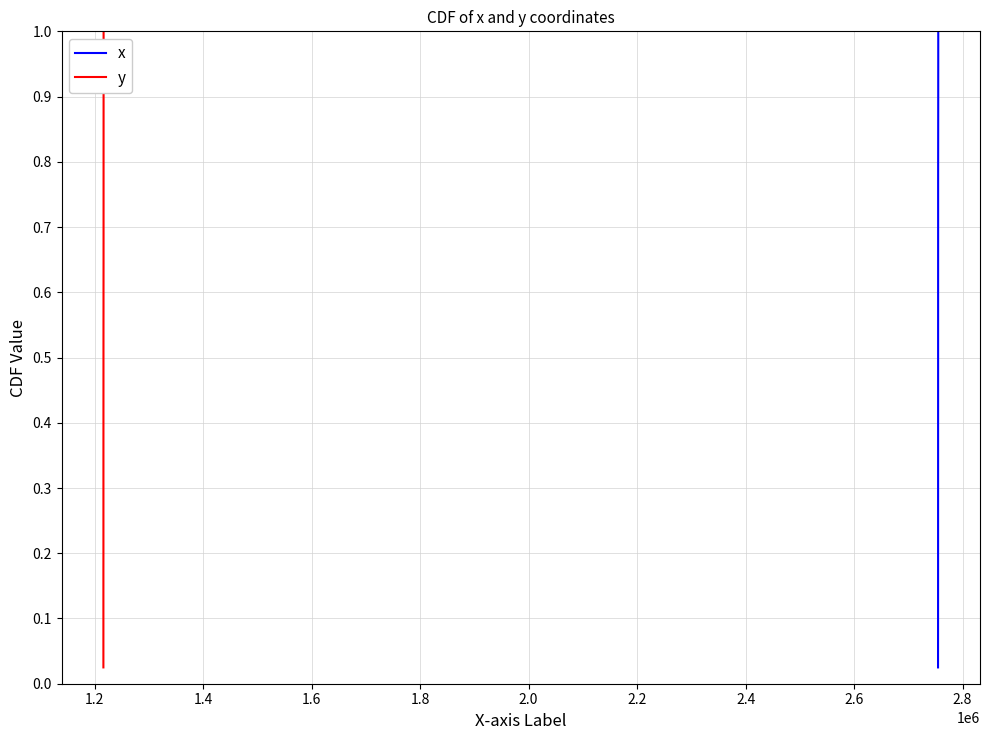

What are all the series names shown in the legend?

x, y